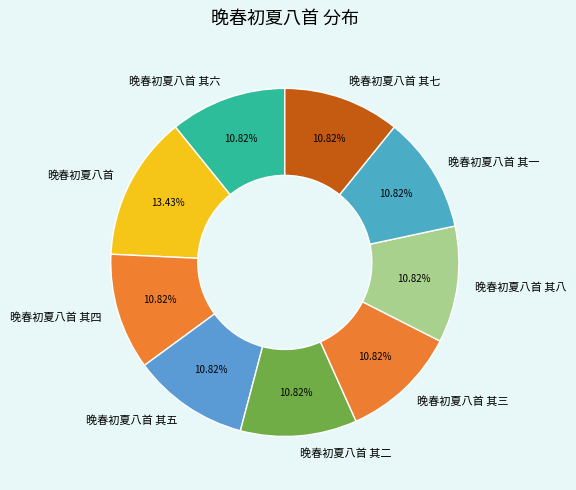

How many slices are in this pie chart?

9